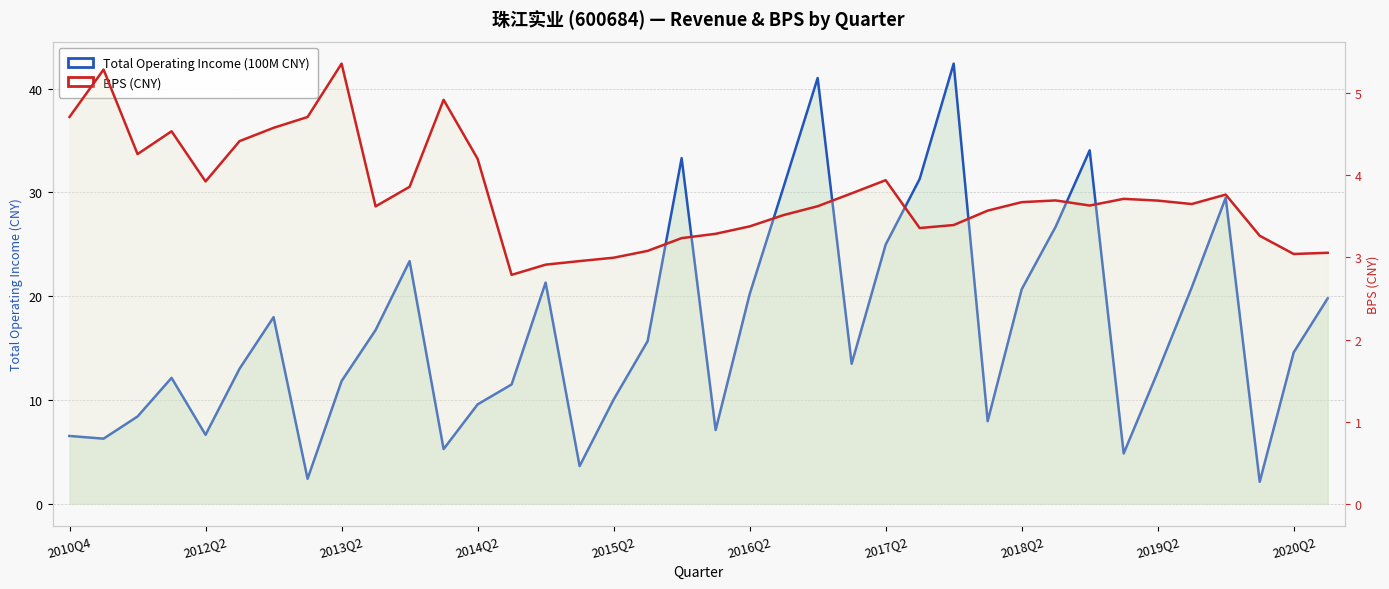

What is the sum of all BPS (CNY) values?

143.4